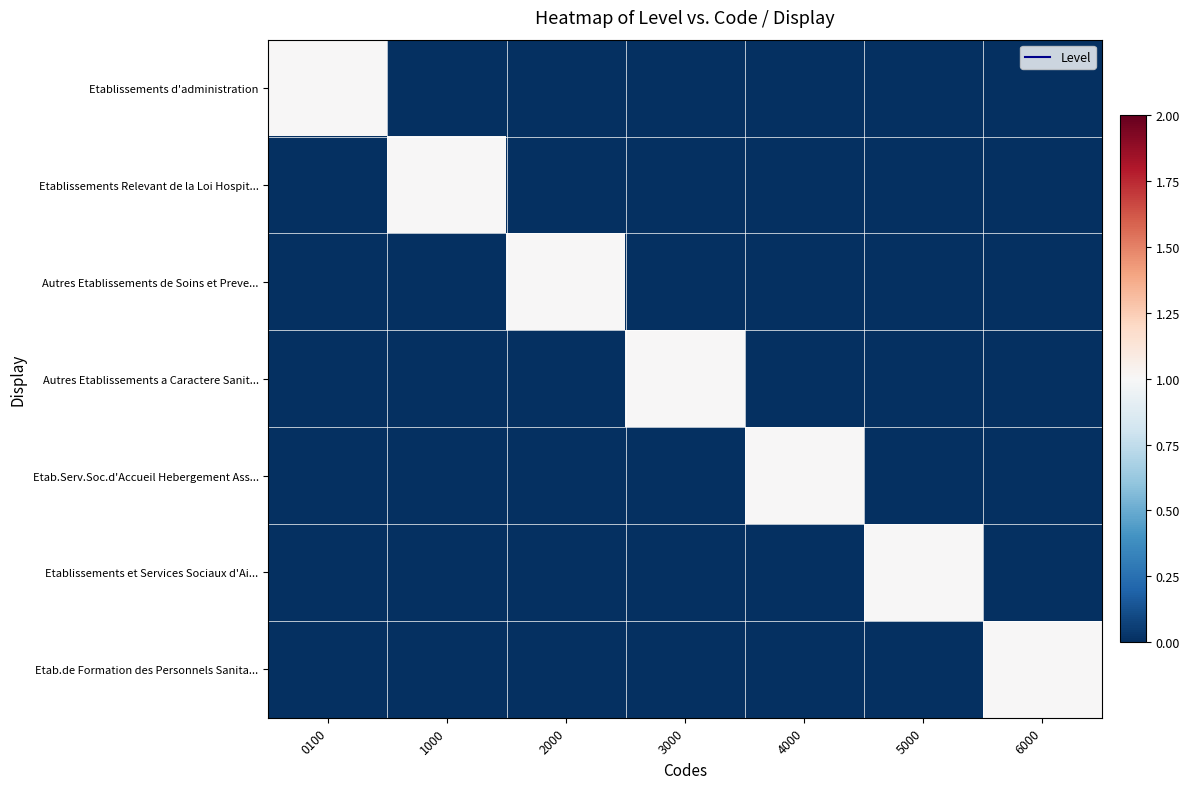

Which series has the largest range (max minus min)?

Etablissements d'administration